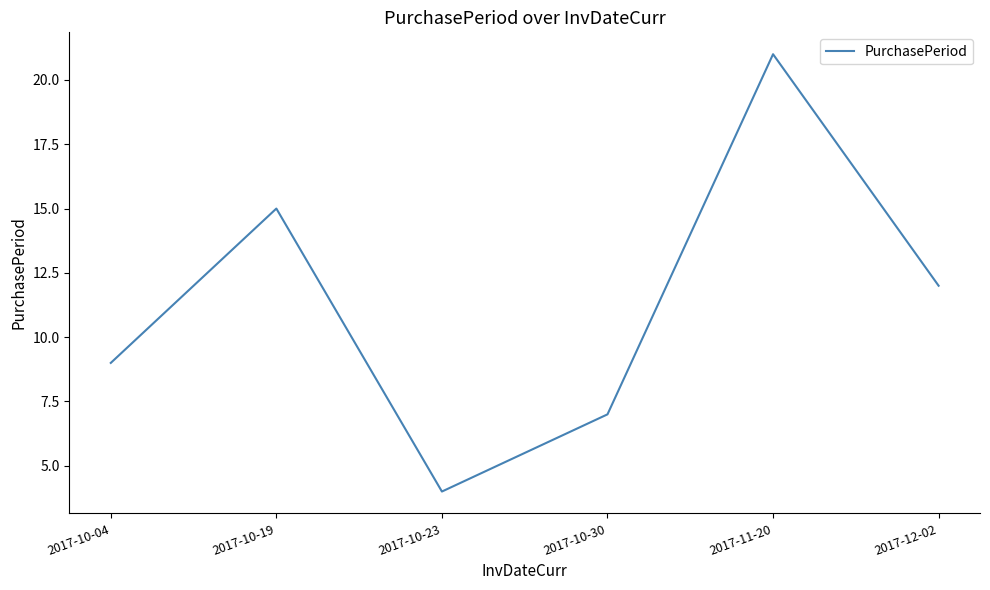

Reading left to right, transcribe all the data shown in this chart.

2017-10-04=9	2017-10-19=15	2017-10-23=4	2017-10-30=7	2017-11-20=21	2017-12-02=12